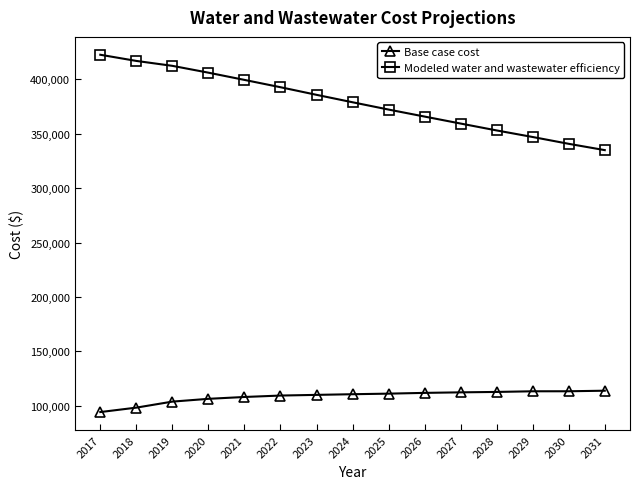

What is the average value of the Base case cost series?

108668.3